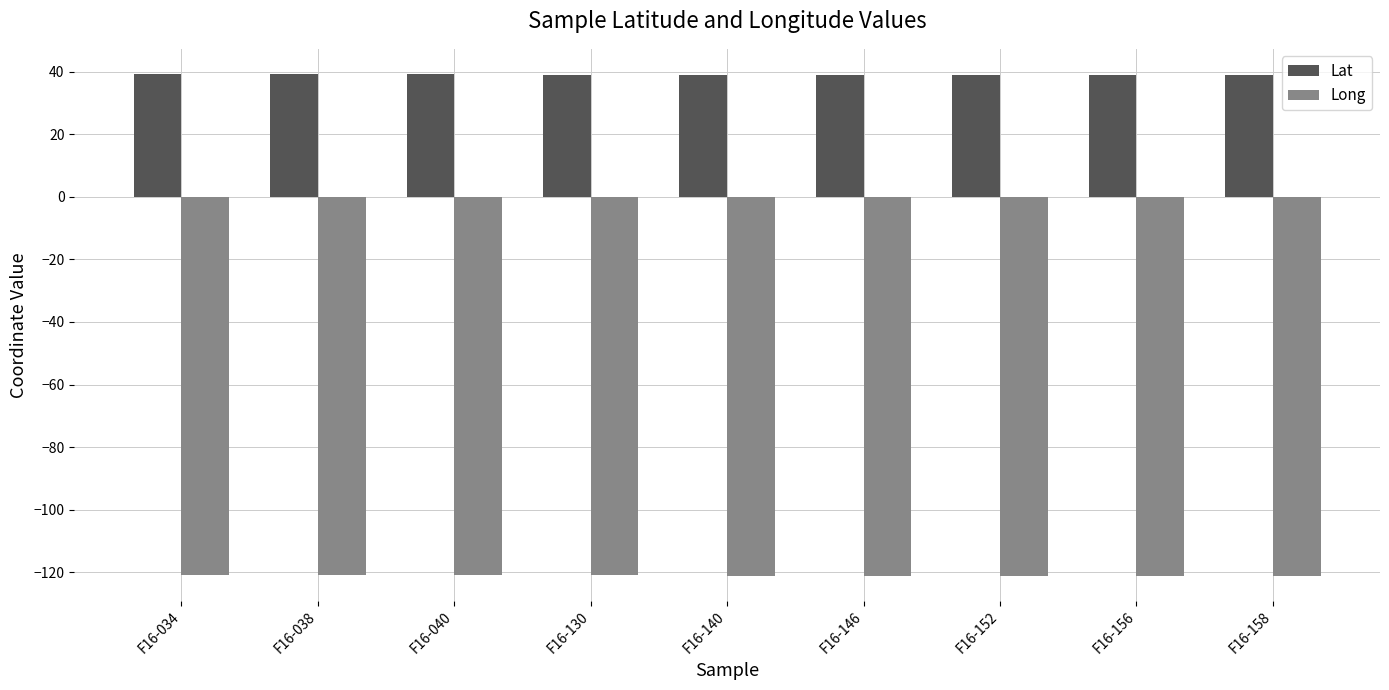

The value of Long at F16-040 is -33.7. True or false?

False